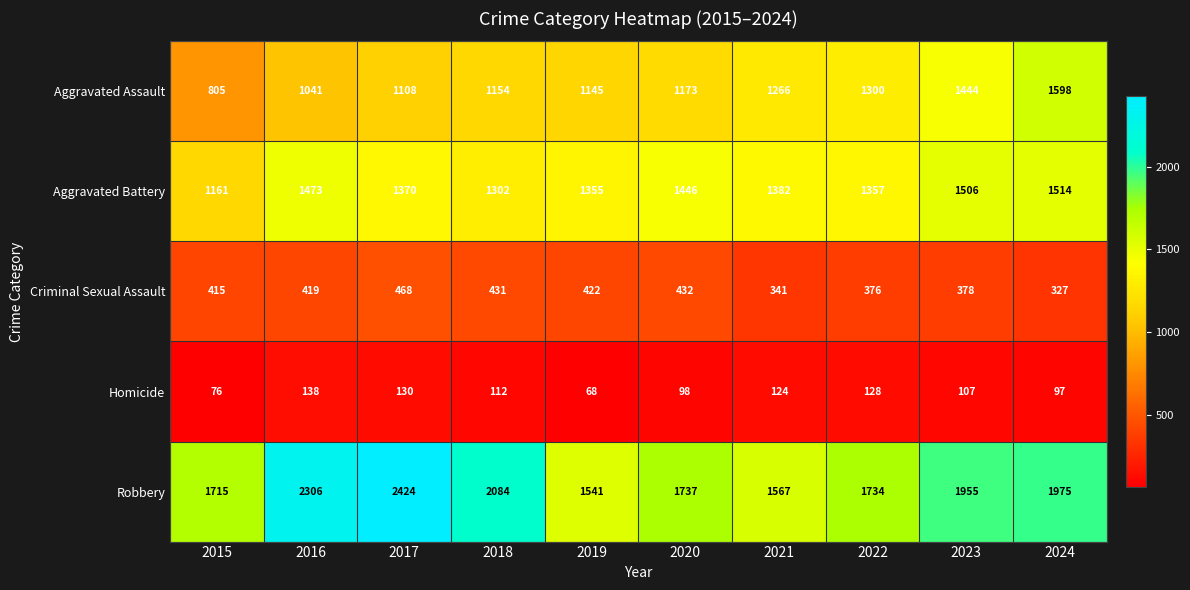

What is the approximate value of Criminal Sexual Assault at 2020, to the nearest 5?

430